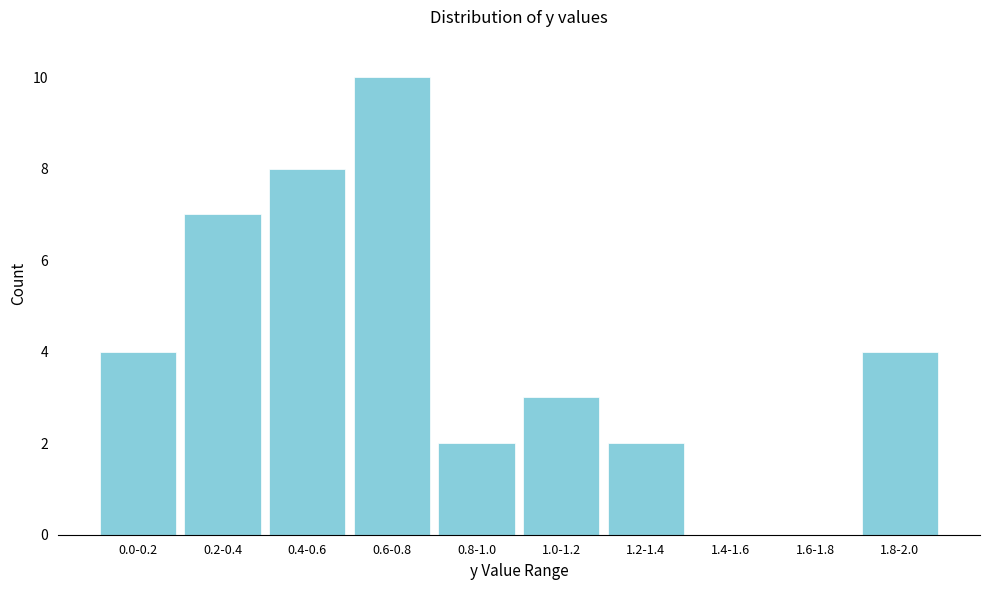

Reading left to right, transcribe all the data shown in this chart.

0.0-0.2=4	0.2-0.4=7	0.4-0.6=8	0.6-0.8=10	0.8-1.0=2	1.0-1.2=3	1.2-1.4=2	1.4-1.6=0	1.6-1.8=0	1.8-2.0=4